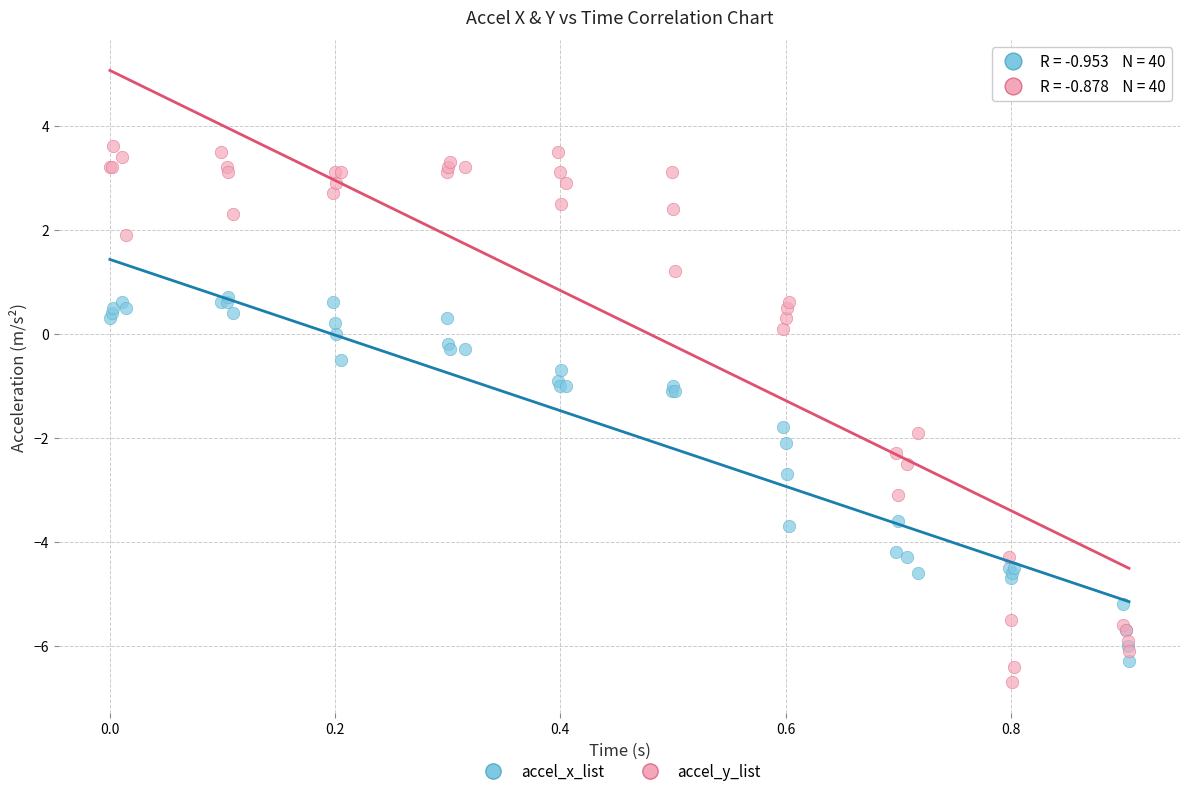

Which series has the largest Y range (max minus min)?

accel_y_list